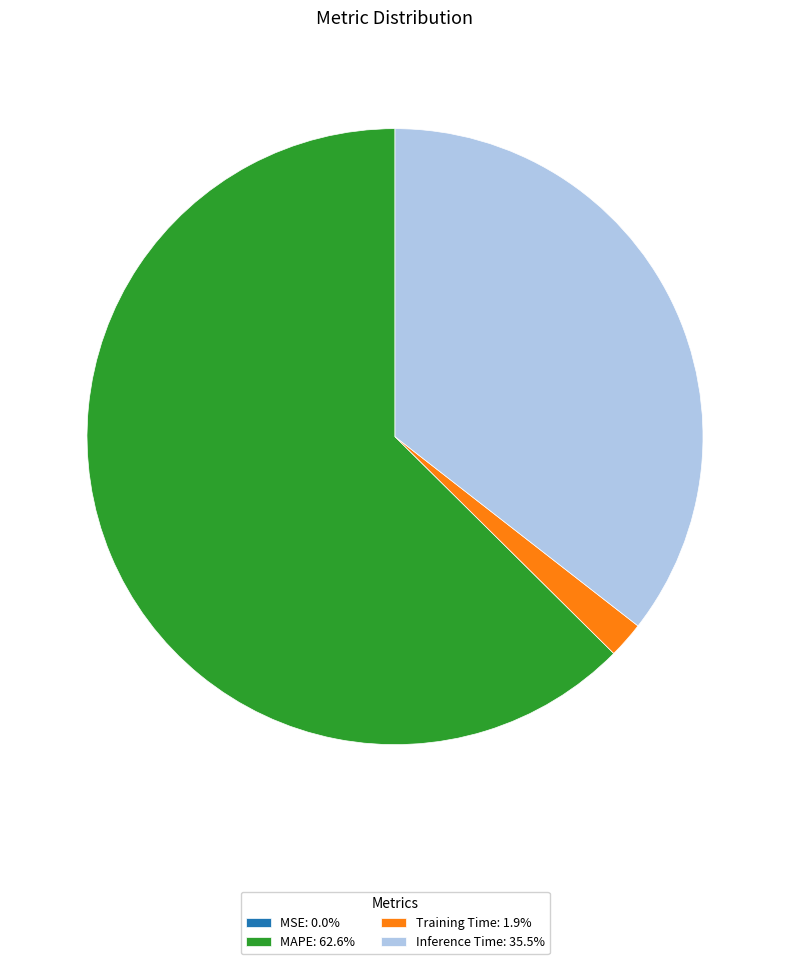

Is the sum of Inference Time: 35.5% and MAPE: 62.6% greater than half?

Yes